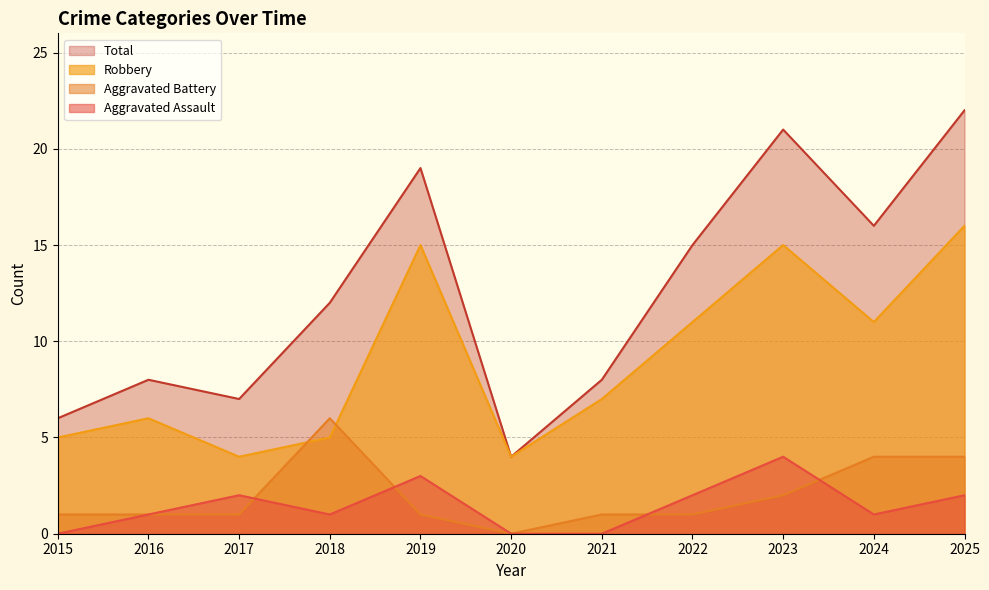

Reading left to right, what are all the values shown in this chart?

Aggravated Assault: 2015=0	2016=1	2017=2	2018=1	2019=3	2020=0	2021=0	2022=2	2023=4	2024=1	2025=2
Aggravated Battery: 2015=1	2016=1	2017=1	2018=6	2019=1	2020=0	2021=1	2022=1	2023=2	2024=4	2025=4
Robbery: 2015=5	2016=6	2017=4	2018=5	2019=15	2020=4	2021=7	2022=11	2023=15	2024=11	2025=16
Total: 2015=6	2016=8	2017=7	2018=12	2019=19	2020=4	2021=8	2022=15	2023=21	2024=16	2025=22